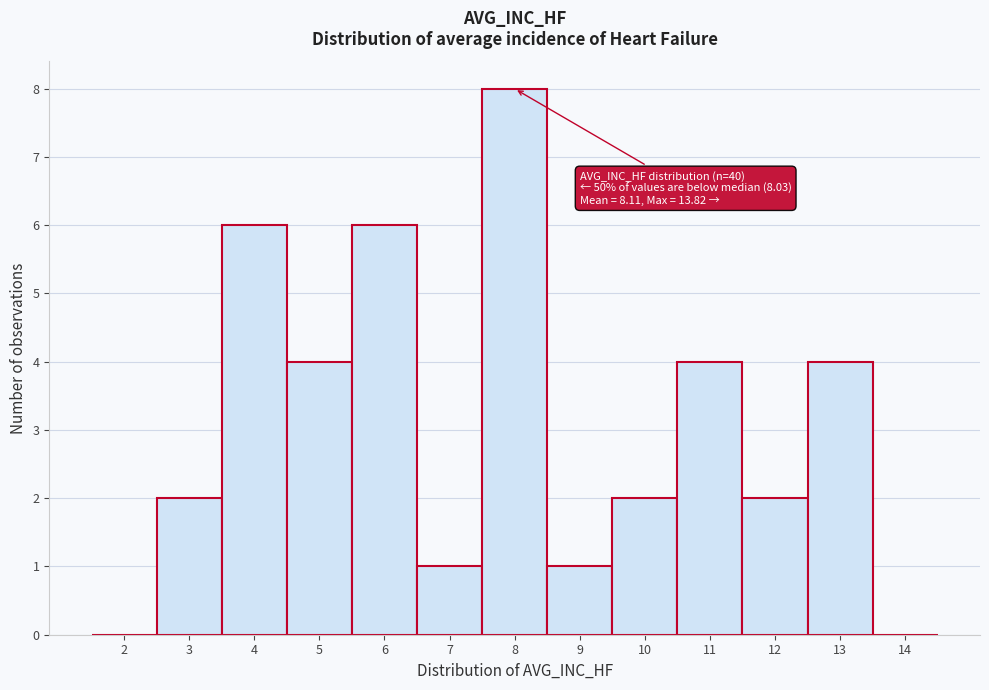

Reading right to left, extract all data points from this chart.

14=0	13=4	12=2	11=4	10=2	9=1	8=8	7=1	6=6	5=4	4=6	3=2	2=0